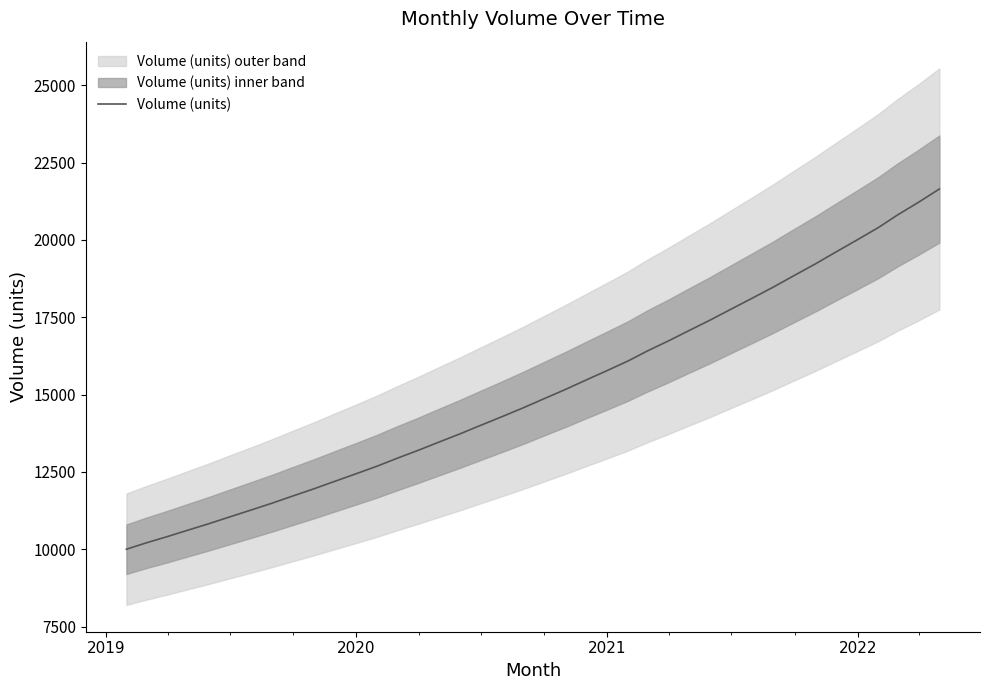

What is the greatest value displayed?

21647